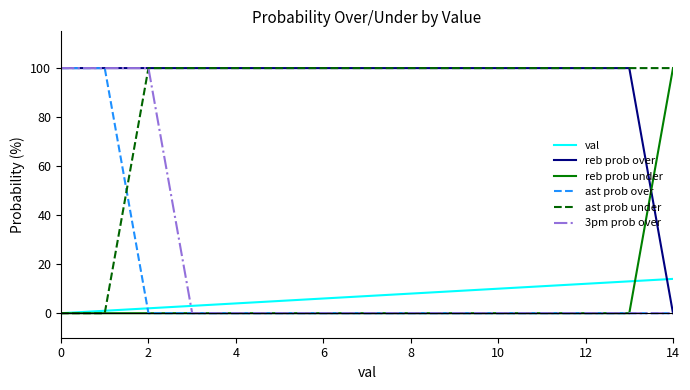

Does the chart have visible grid lines?

No